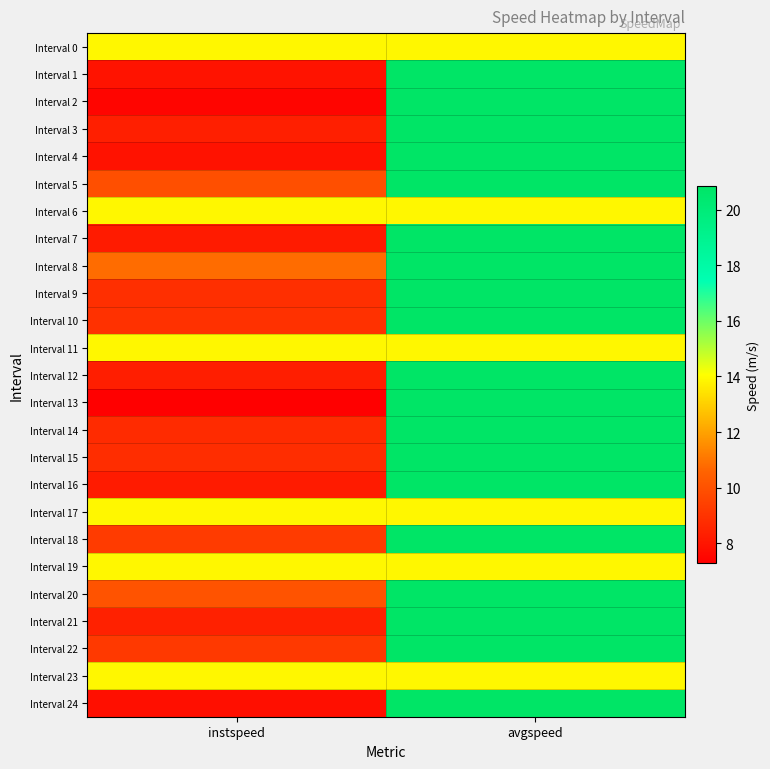

Which series changed the most between instspeed and avgspeed?

Interval 13